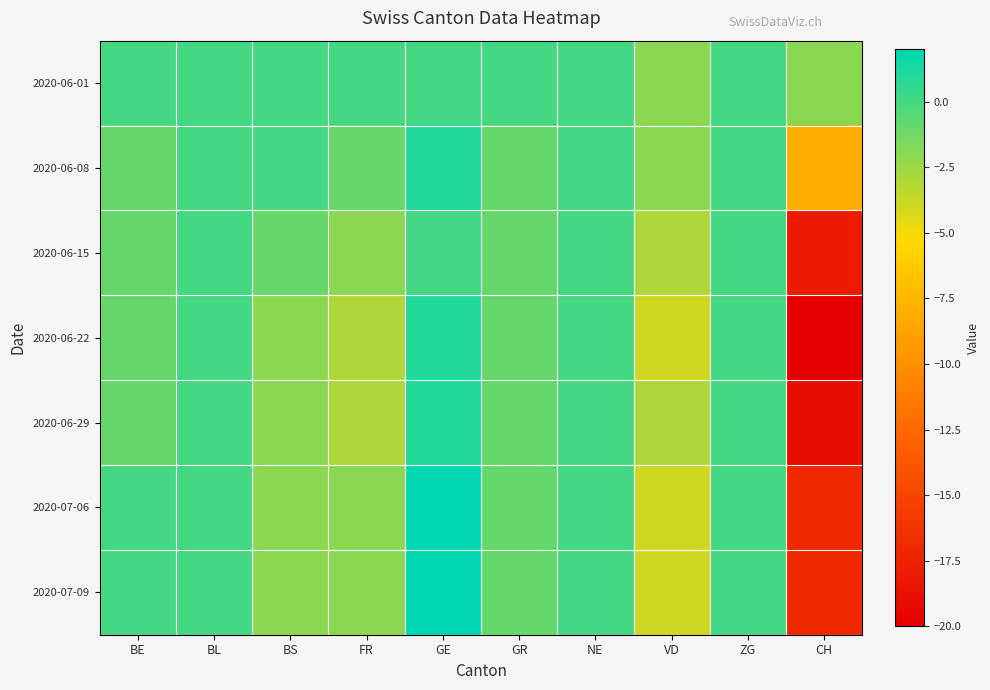

How many distinct data groups are displayed?

7